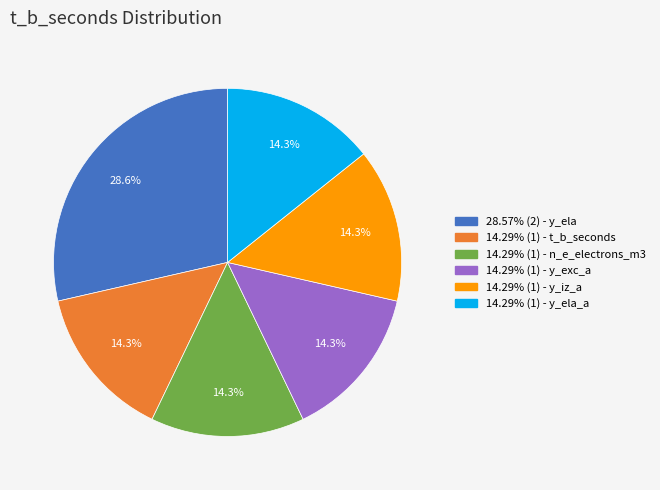

Is there any slice that represents more than half of the pie?

No